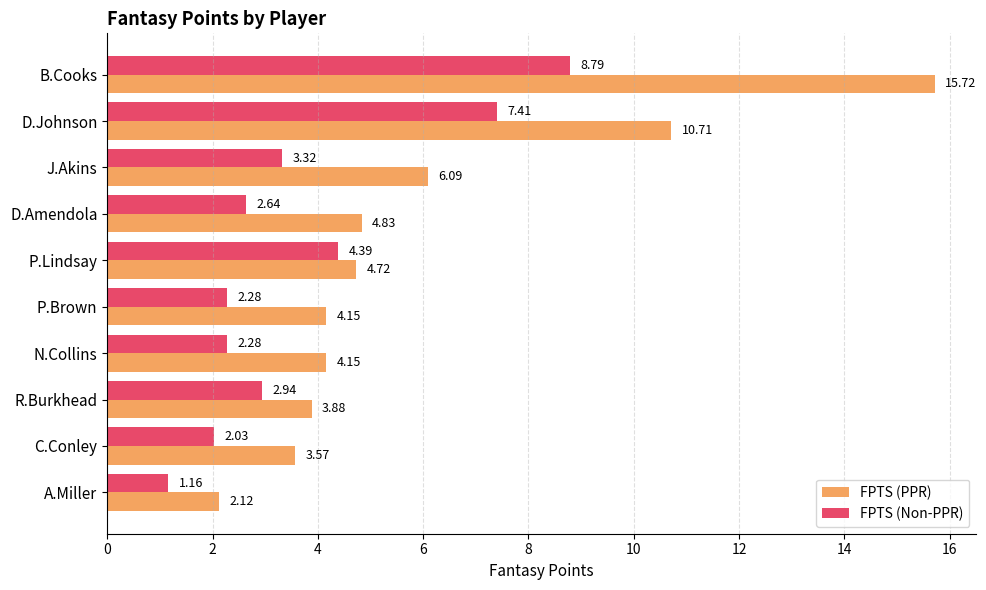

At which category is the sum across all series the highest?

B.Cooks